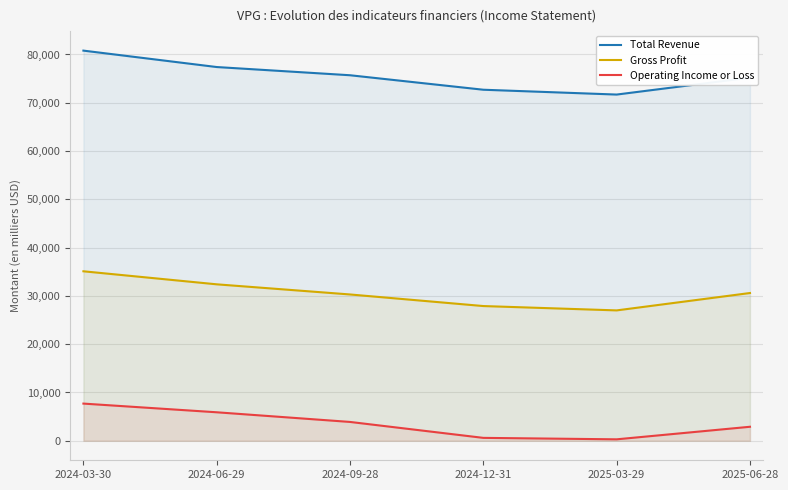

What is the greatest value displayed?

80800